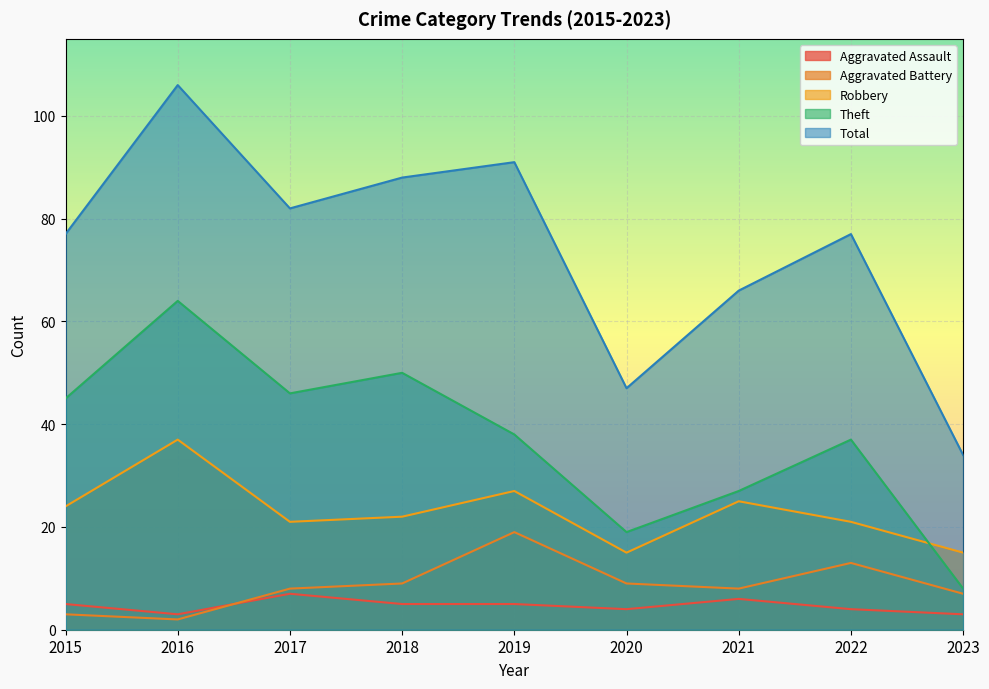

Reading left to right, list all the values displayed in this chart.

Aggravated Assault: 5	3	7	5	5	4	6	4	3
Aggravated Battery: 3	2	8	9	19	9	8	13	7
Robbery: 24	37	21	22	27	15	25	21	15
Theft: 45	64	46	50	38	19	27	37	8
Total: 77	106	82	88	91	47	66	77	34